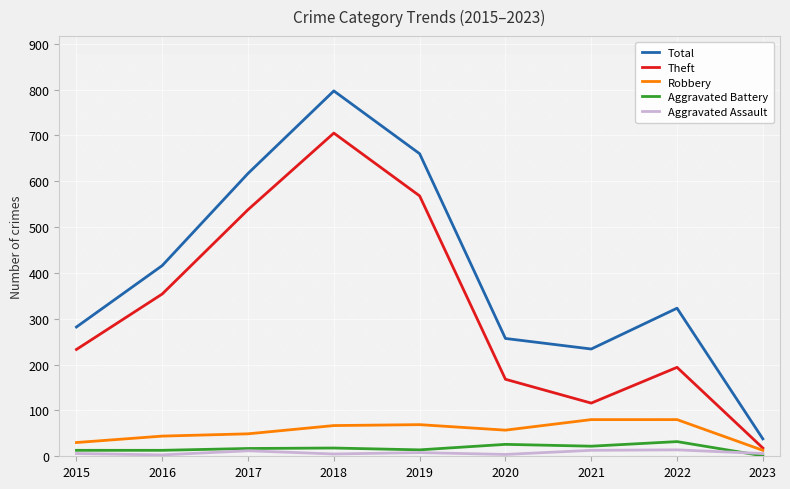

At which label is Aggravated Assault closest to 8?

2019